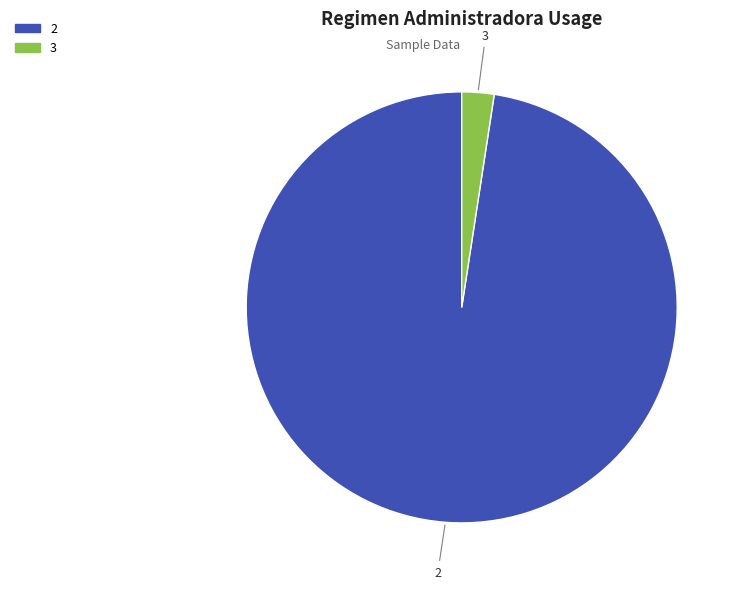

Combined, do 3 and 2 account for over 50%?

Yes